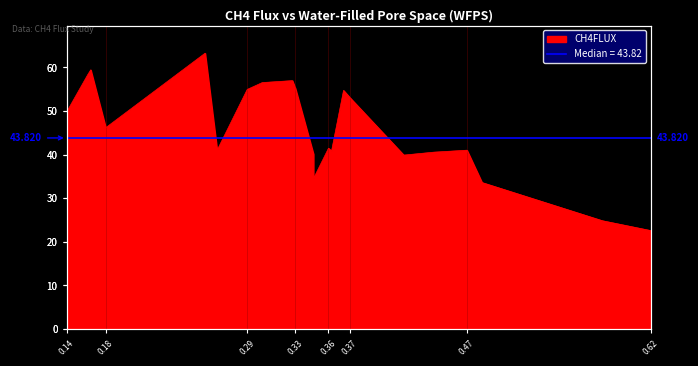

True or false: the data shows 22.6 at 0.62.

True